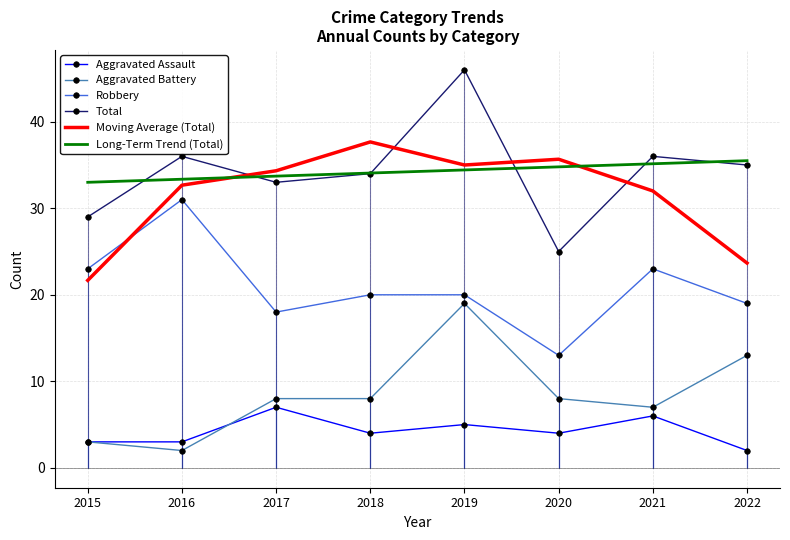

Where does the Robbery series first go above 20?

2015